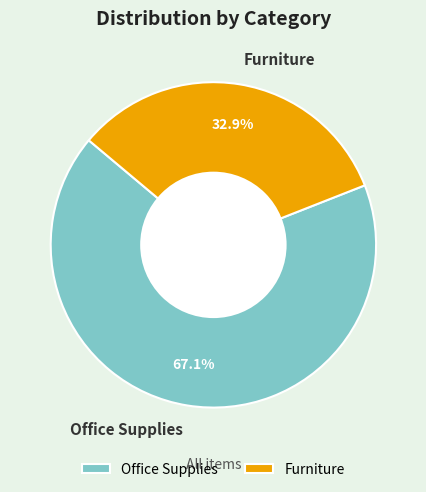

Approximately how many times larger is the value at Furniture compared to Office Supplies?

0.5